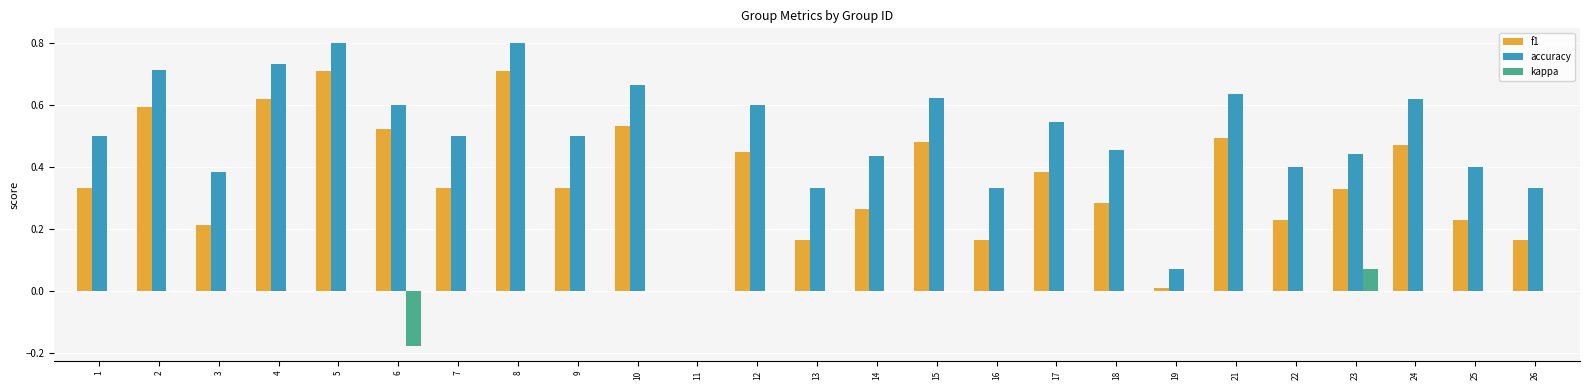

At which label does kappa reach its peak?

23